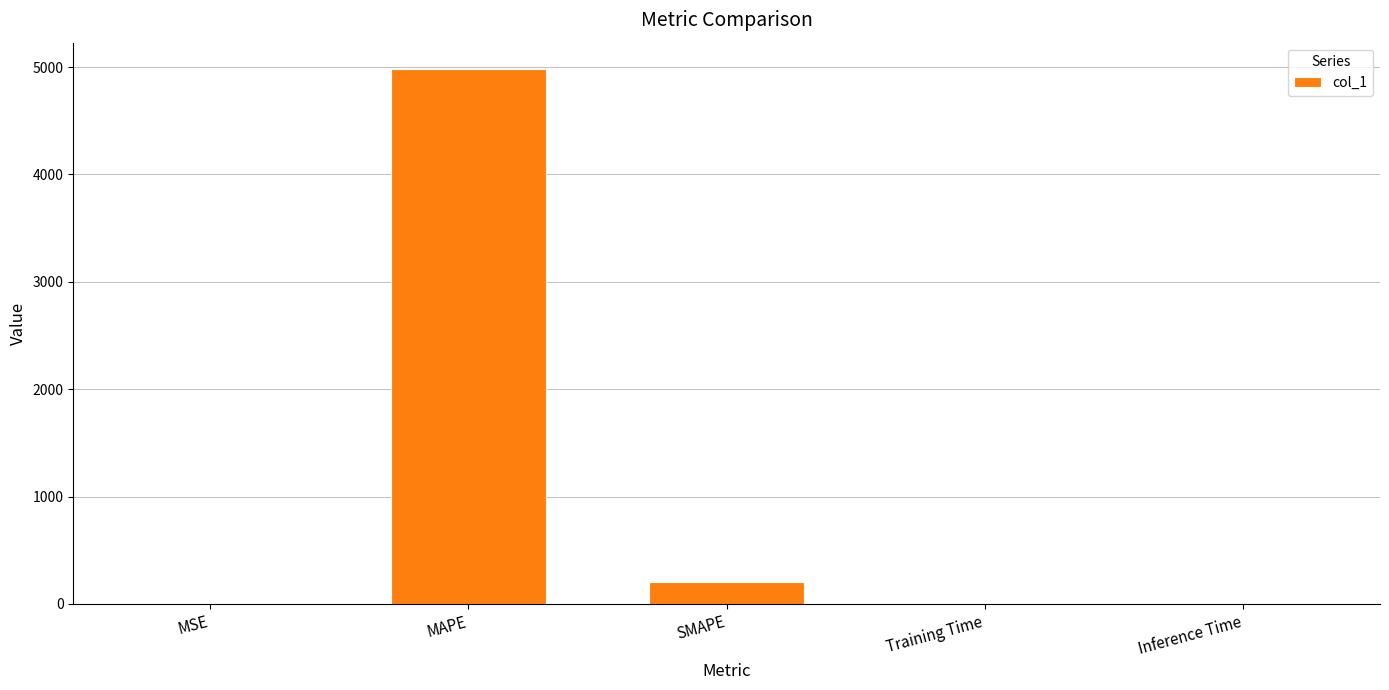

Between MAPE and Inference Time, which is larger?

MAPE